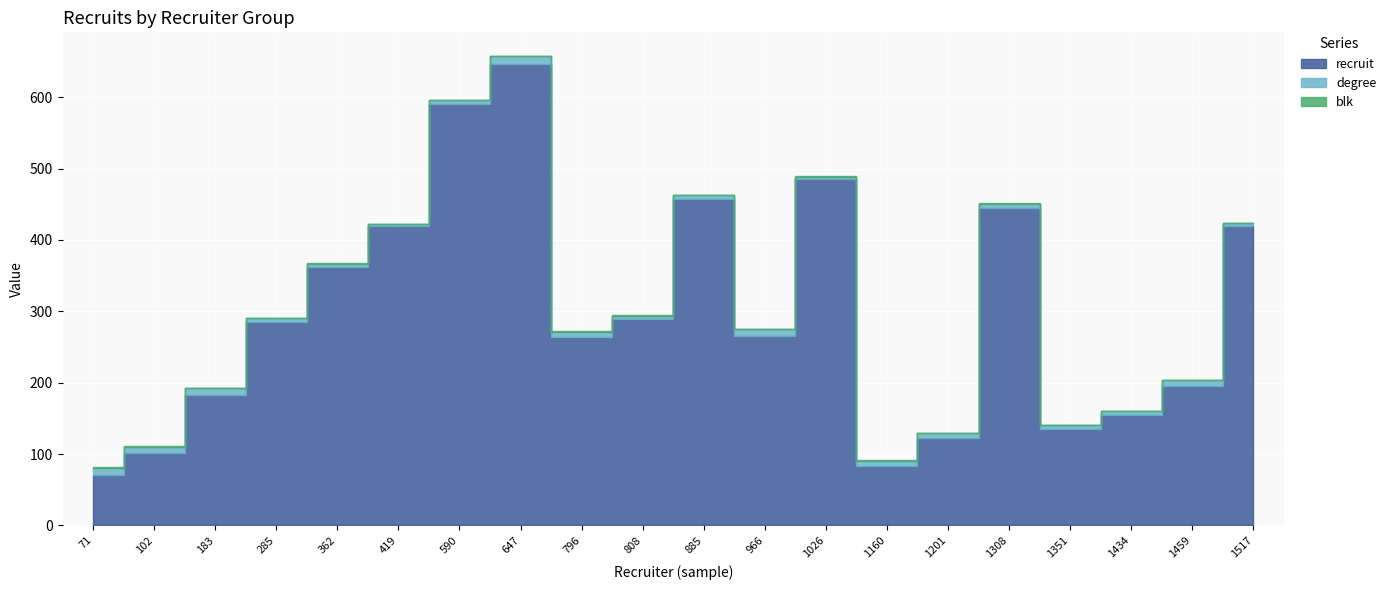

How many lines are shown in the chart?

3